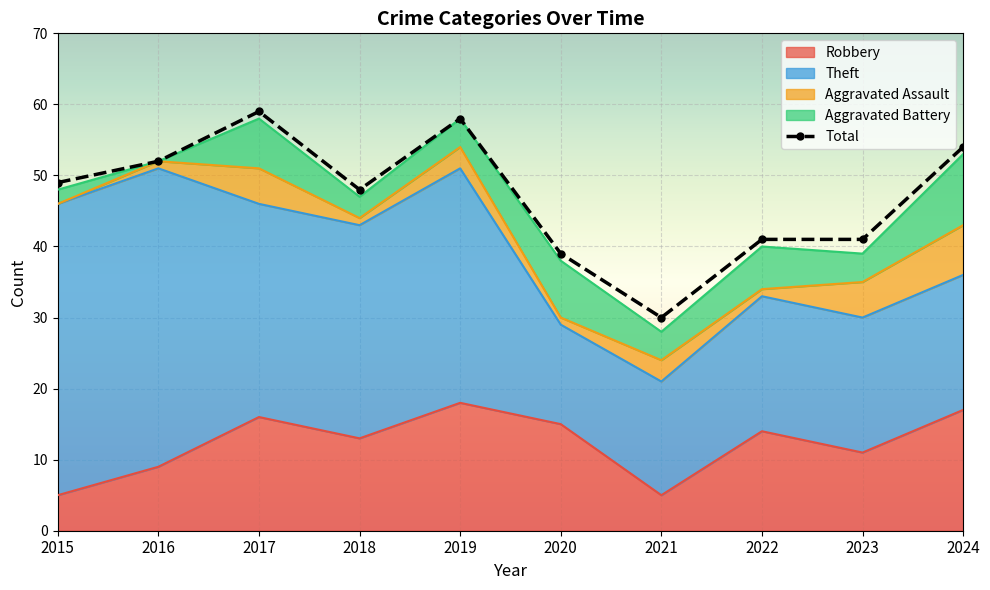

Reading right to left, extract all data points from this chart.

54	41	41	30	39	58	48	59	52	49